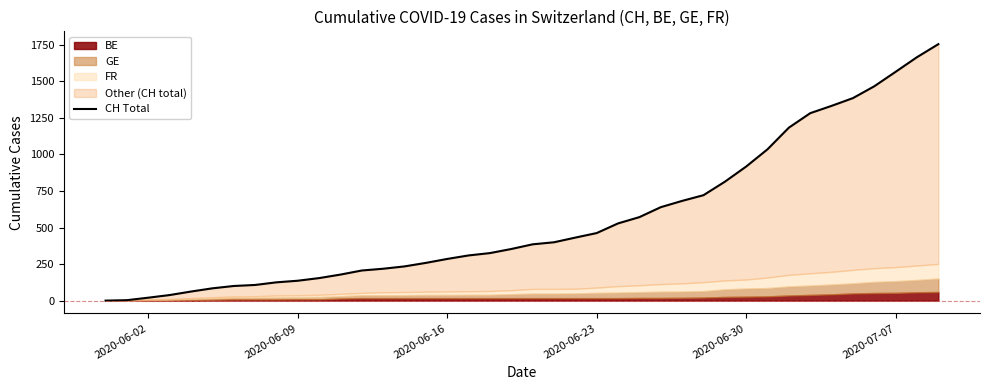

True or false: the data has more than 0 interior local peaks.

False